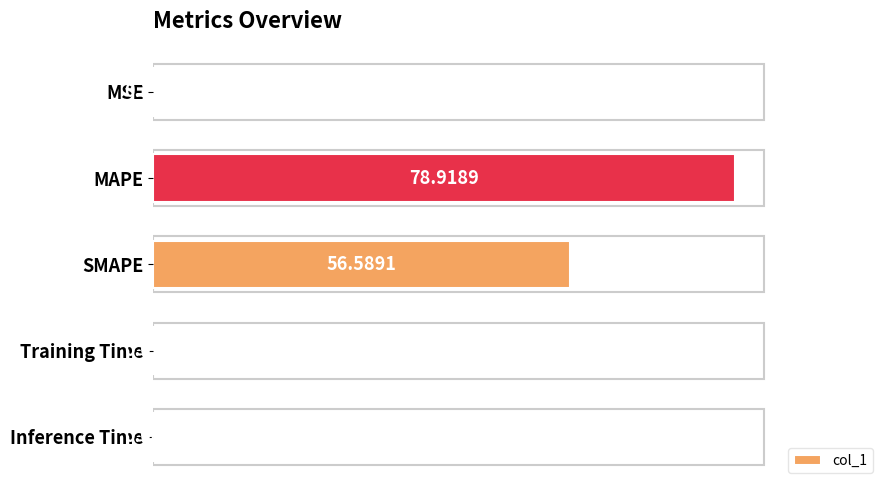

What is the sum of all values?

135.8